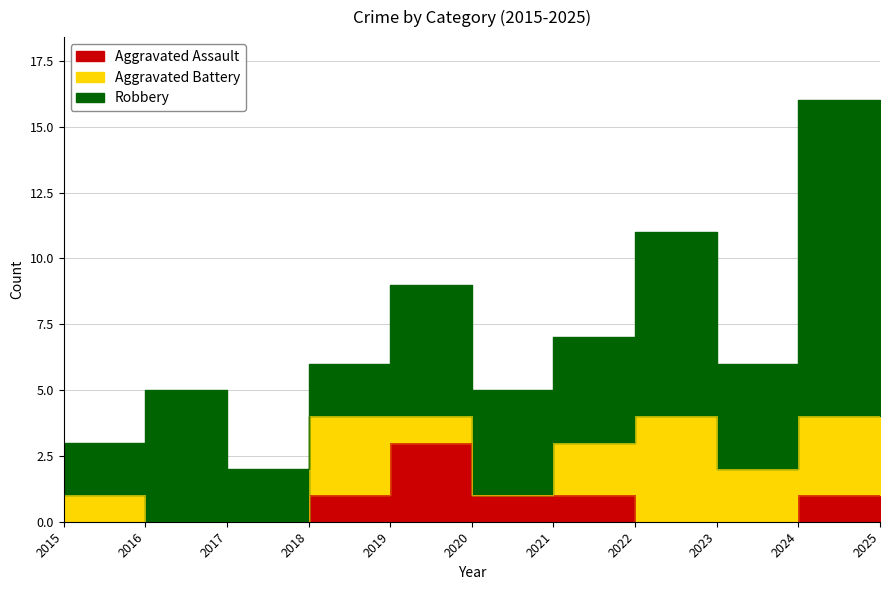

True or false: Aggravated Assault and Aggravated Battery intersect in this chart.

True